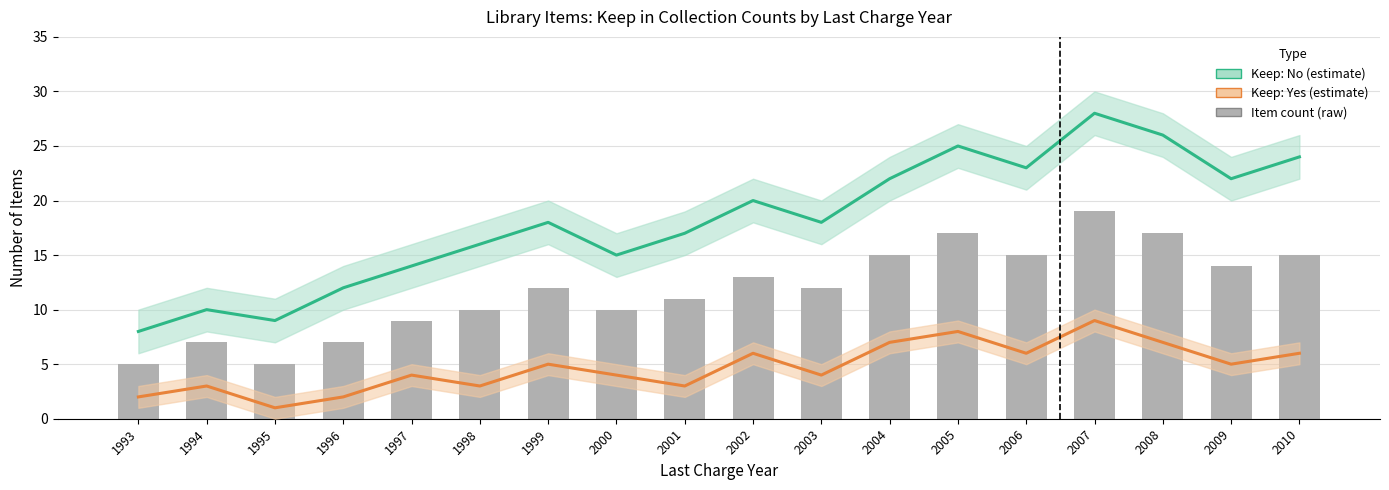

Reading left to right, what are all the values shown in this chart?

Keep: No (estimate): 8	10	9	12	14	16	18	15	17	20	18	22	25	23	28	26	22	24
Keep: Yes (estimate): 2	3	1	2	4	3	5	4	3	6	4	7	8	6	9	7	5	6
Item count (raw): 5	7	5	7	9	10	12	10	11	13	12	15	17	15	19	17	14	15